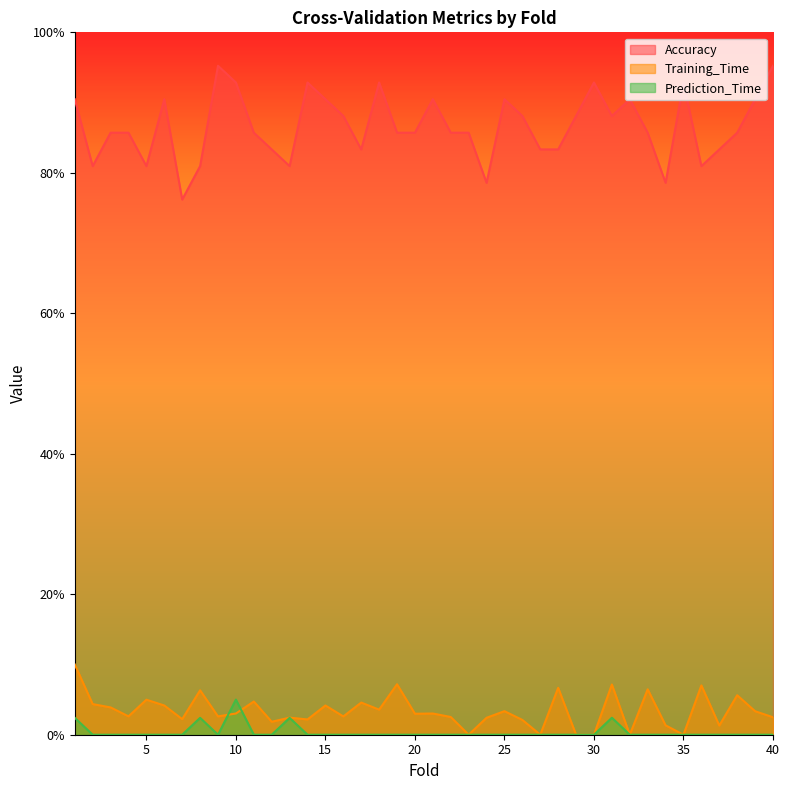

Count the number of categories in the chart.

40